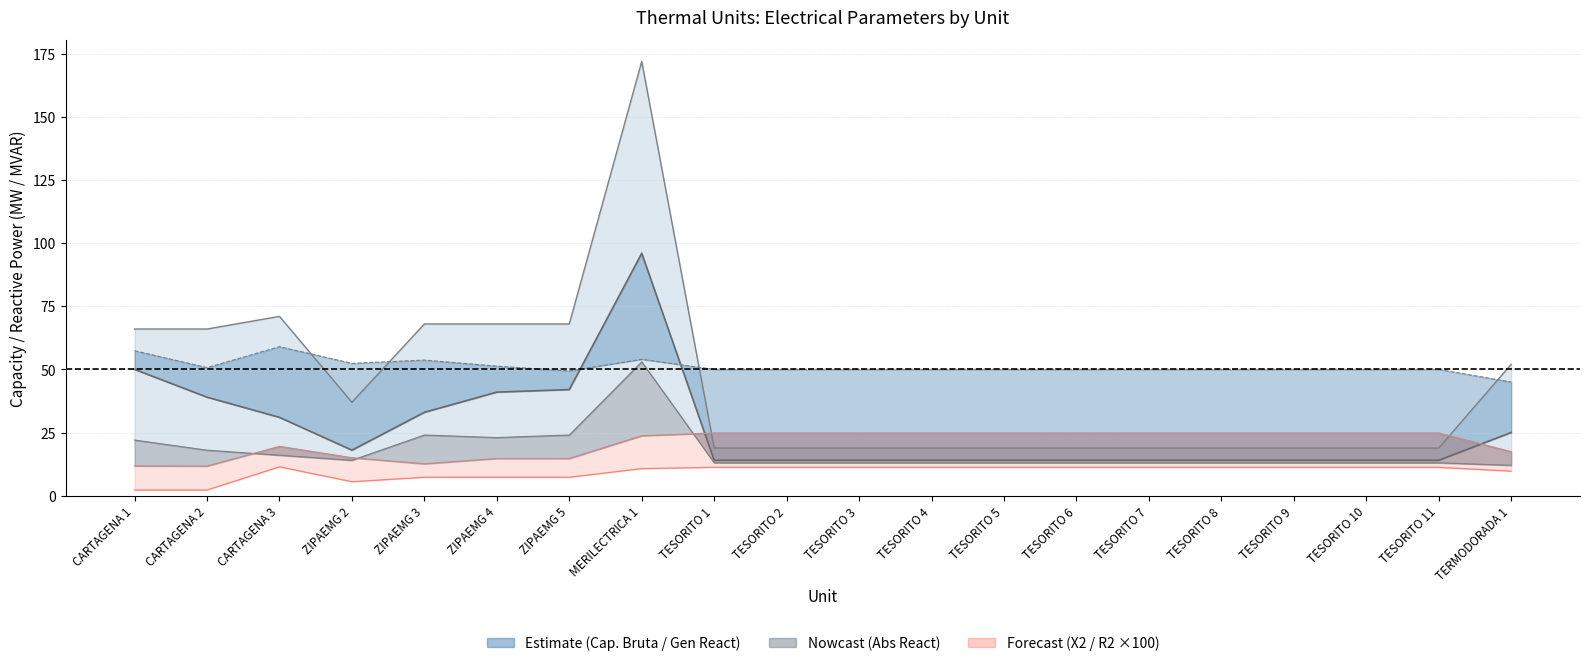

Is it true that R2 (p.u) ×100 line equals 4.3 at TESORITO 11?

False